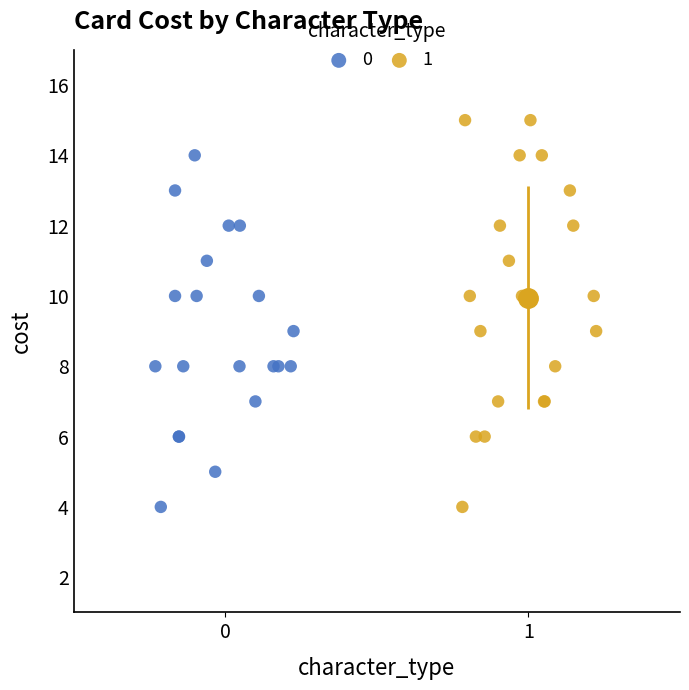

Which series contains the highest Y value?

1